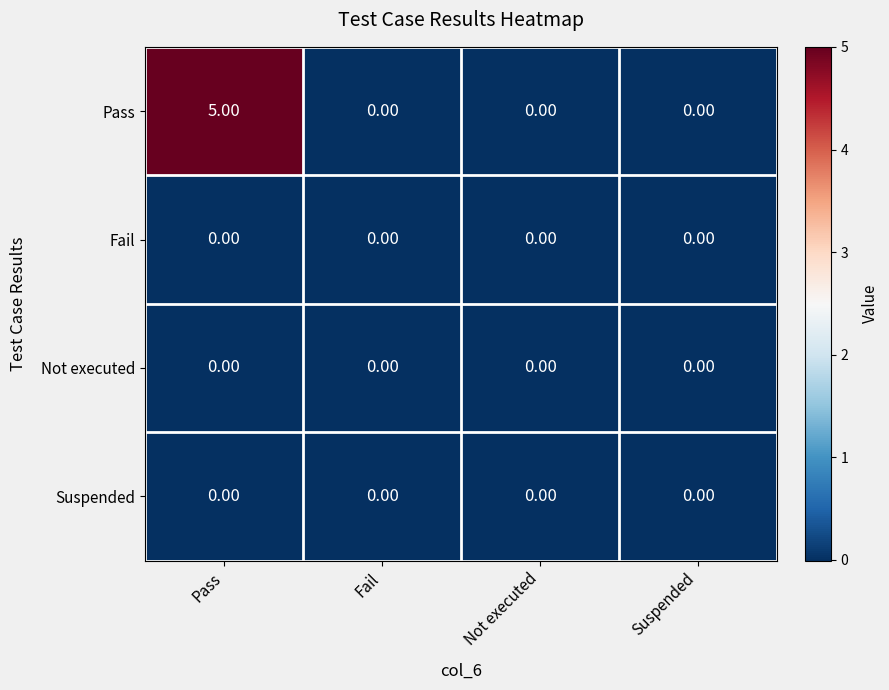

Which series has the largest range (max minus min)?

Pass